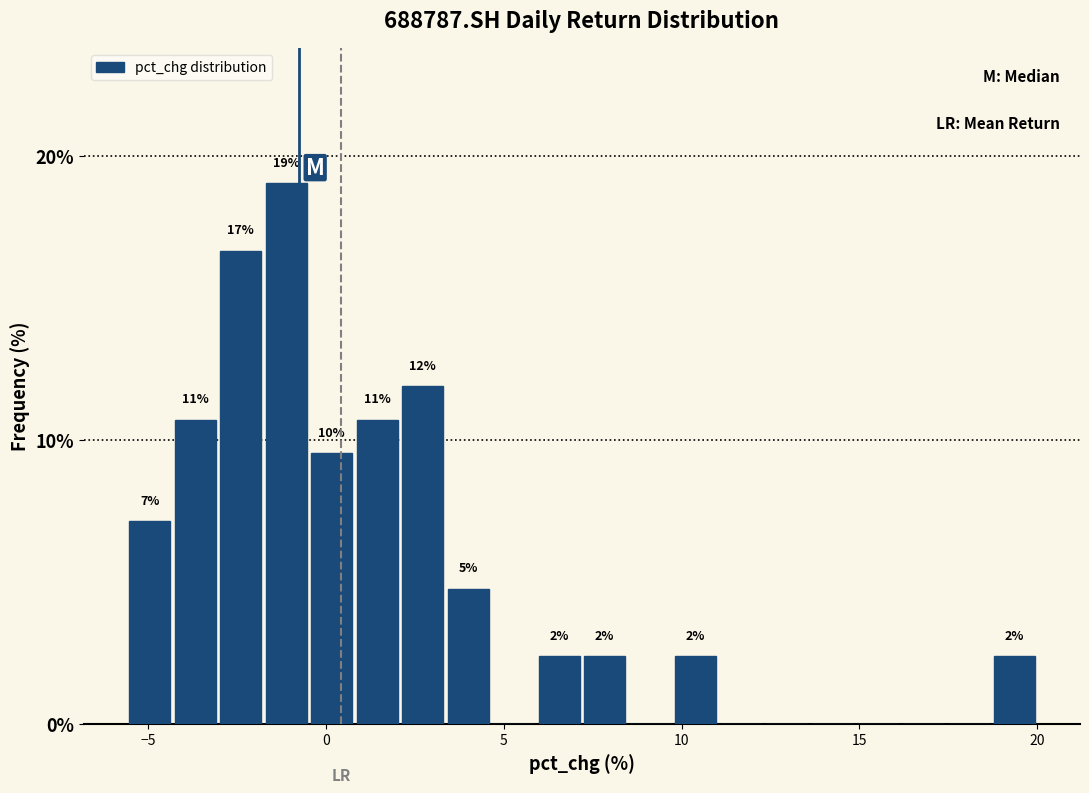

Around what value on the x-axis is the tallest bar? Give the approximate position of its centre, as read against the axis.

-1.0